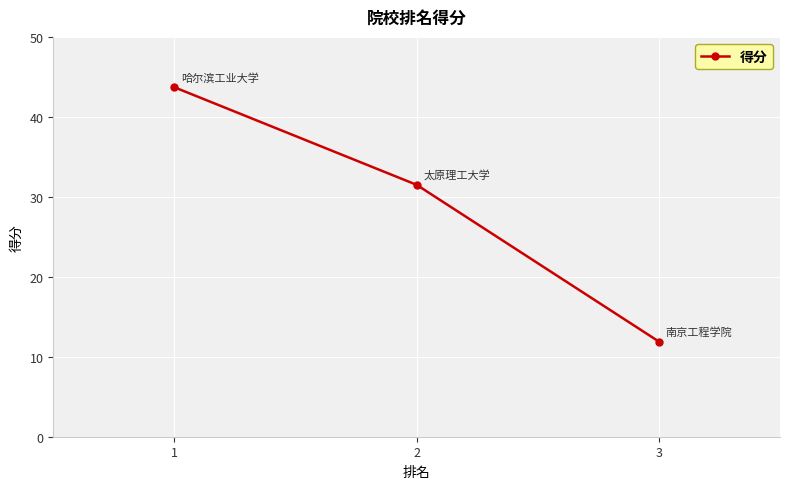

What is the value of the 3rd point from the left?

11.9